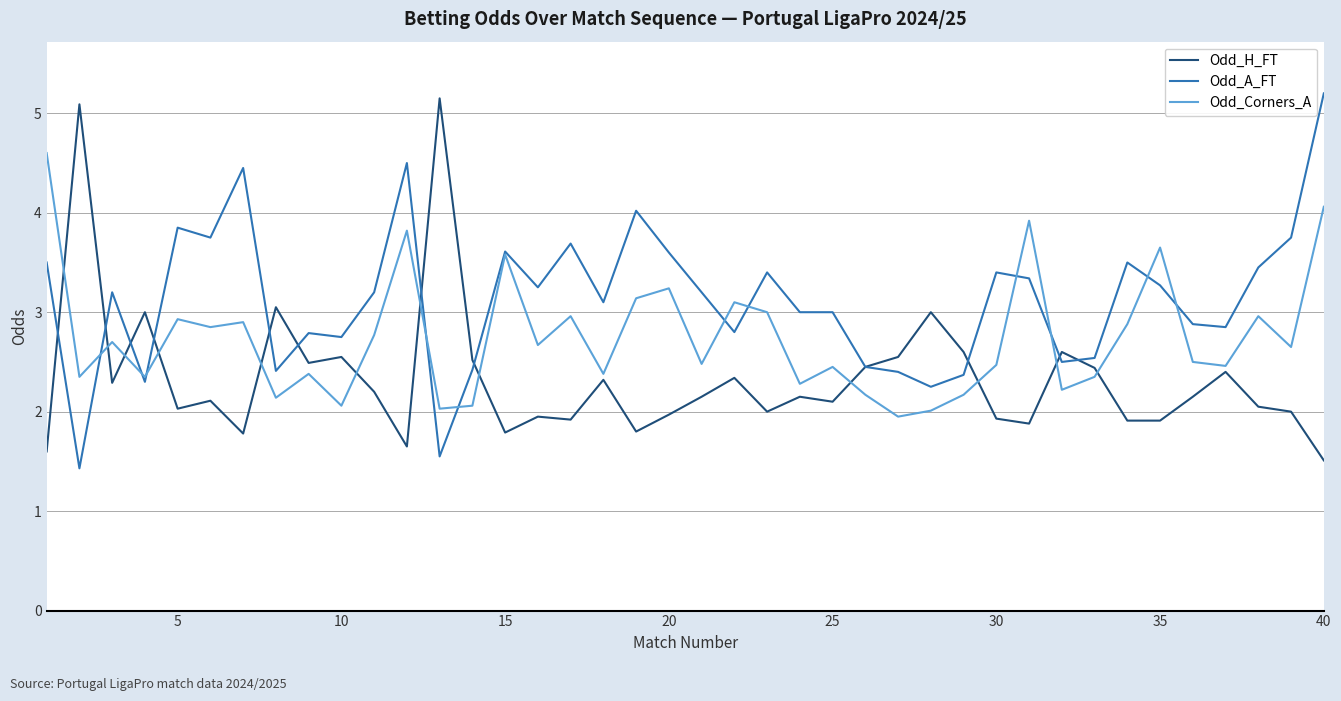

List the series in order of their overall mean, highest first.

Odd_A_FT, Odd_Corners_A, Odd_H_FT